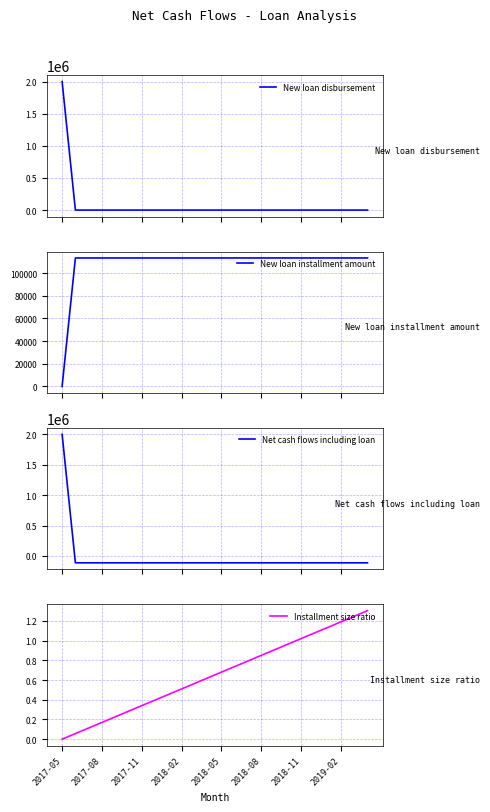

Reading left to right, list all the values displayed in this chart.

New loan disbursement: 2000000.0	0.0	0.0	0.0	0.0	0.0	0.0	0.0	0.0	0.0	0.0	0.0	0.0	0.0	0.0	0.0	0.0	0.0	0.0	0.0	0.0	0.0	0.0	0.0
New loan installment amount: 0.0	113333.3	113333.3	113333.3	113333.3	113333.3	113333.3	113333.3	113333.3	113333.3	113333.3	113333.3	113333.3	113333.3	113333.3	113333.3	113333.3	113333.3	113333.3	113333.3	113333.3	113333.3	113333.3	113333.3
Net cash flows including loan: 2000000.0	-113333.3	-113333.3	-113333.3	-113333.3	-113333.3	-113333.3	-113333.3	-113333.3	-113333.3	-113333.3	-113333.3	-113333.3	-113333.3	-113333.3	-113333.3	-113333.3	-113333.3	-113333.3	-113333.3	-113333.3	-113333.3	-113333.3	-113333.3
Installment size ratio: 0.0	0.1	0.1	0.2	0.2	0.3	0.3	0.4	0.5	0.5	0.6	0.6	0.7	0.7	0.8	0.8	0.9	1.0	1.0	1.1	1.1	1.2	1.2	1.3